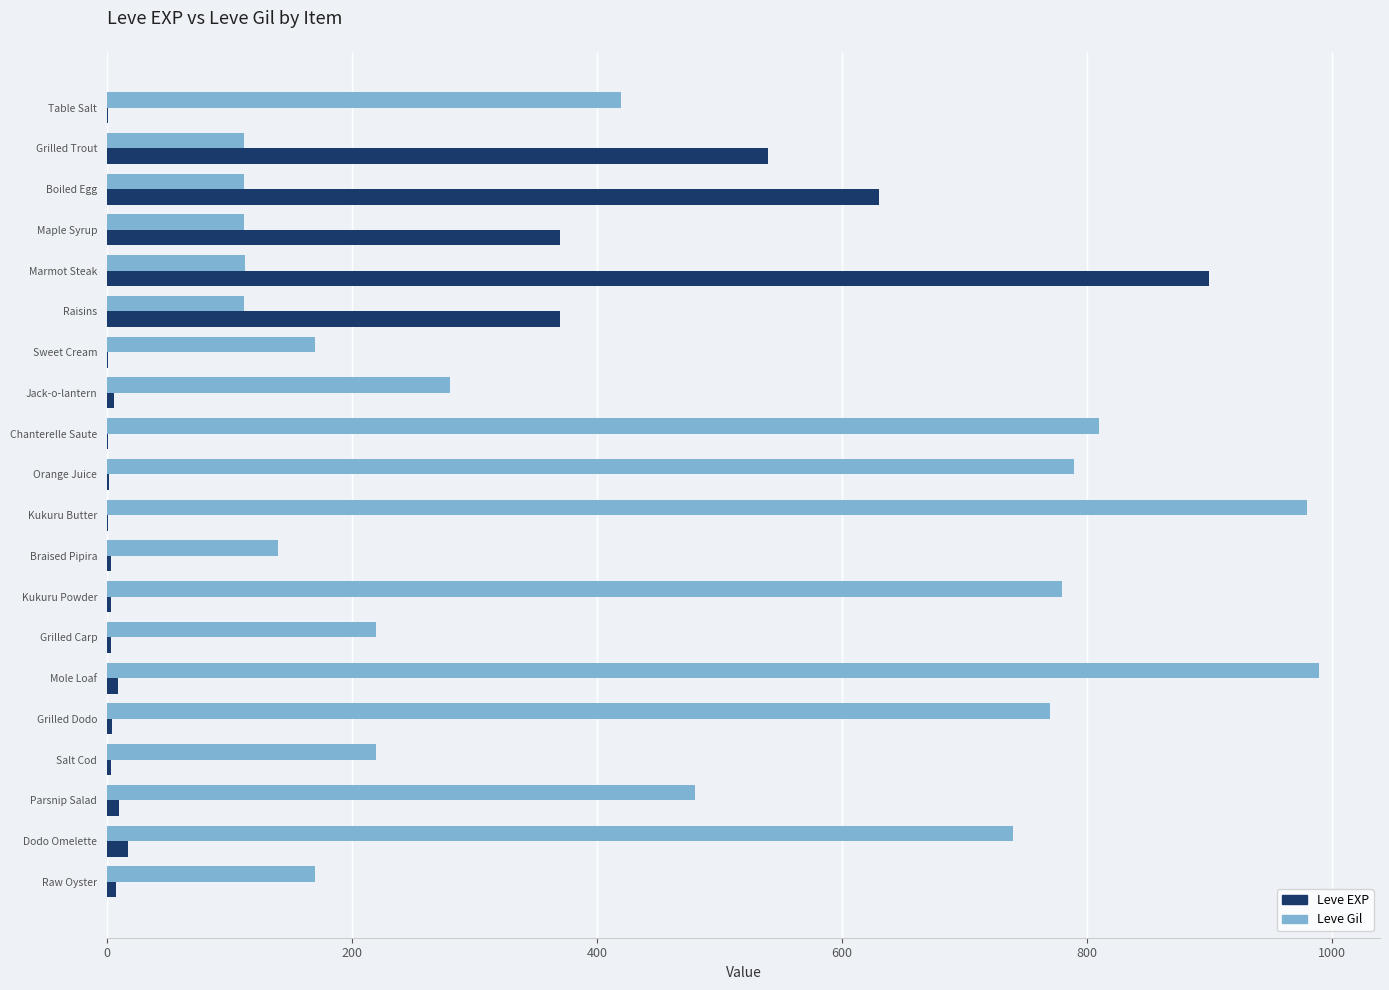

At which label is Leve Gil closest to 551?

Parsnip Salad